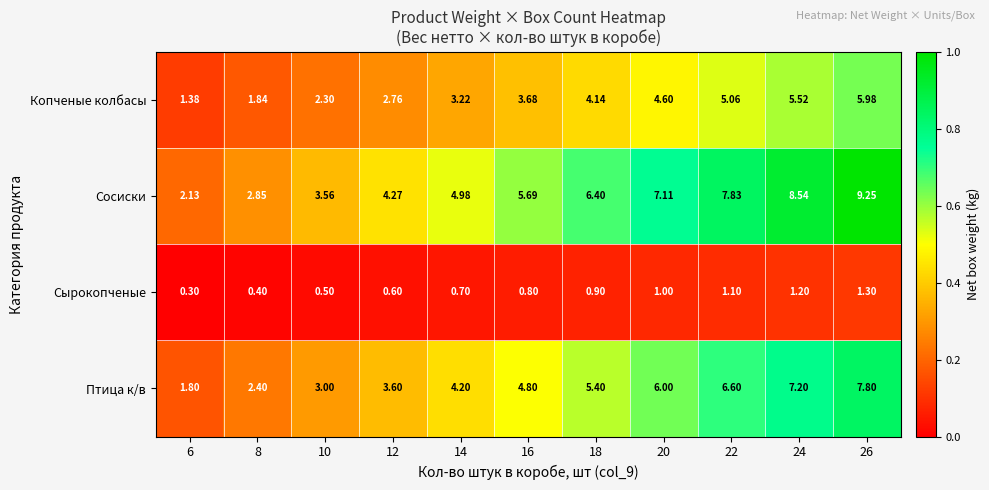

Between 22 and 24, which series saw the biggest shift?

Сосиски